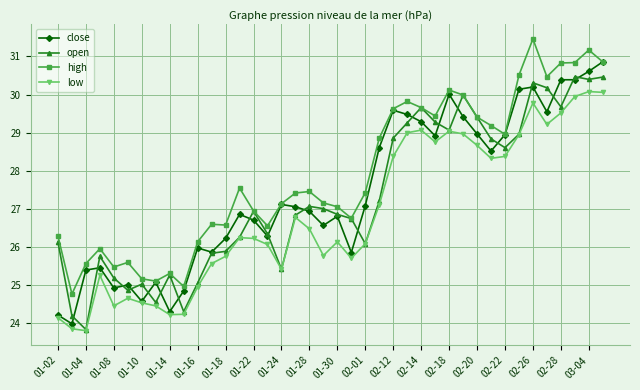

True or false: close has more than 2 points higher than both neighbors.

True